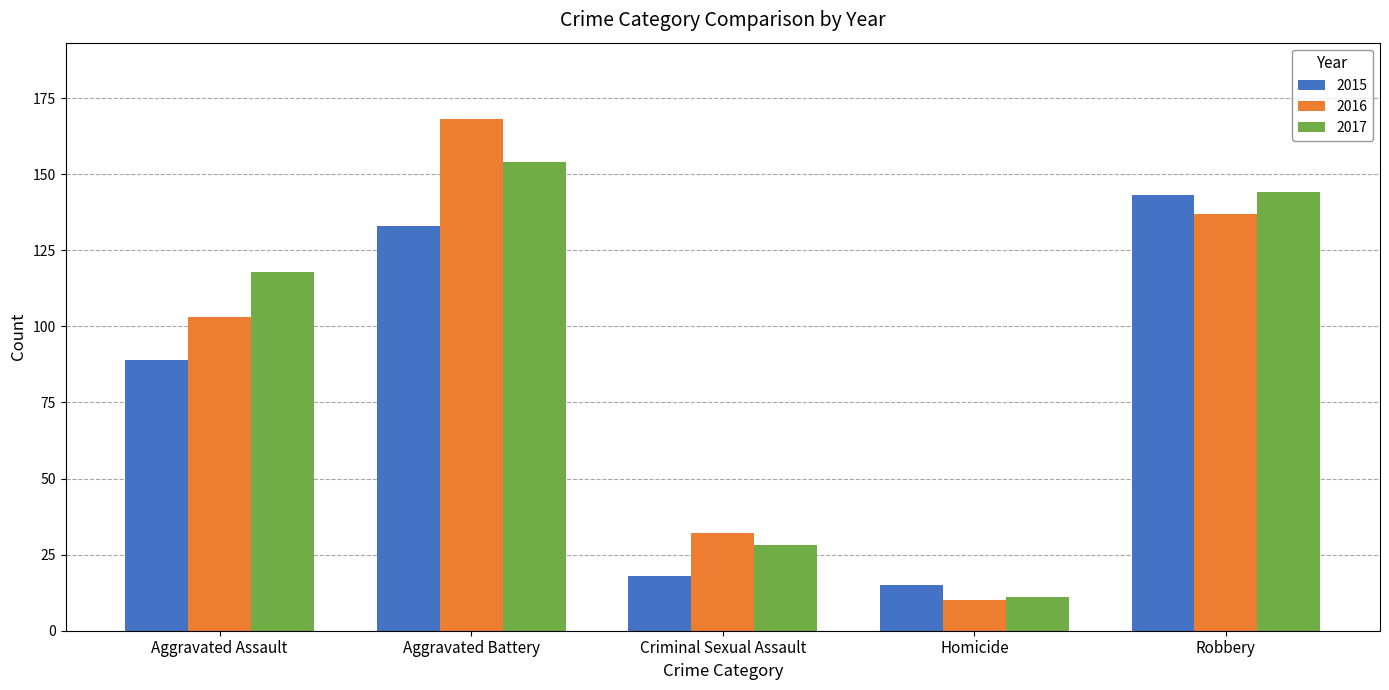

What is the label of the 3rd bar from the left?

Criminal Sexual Assault